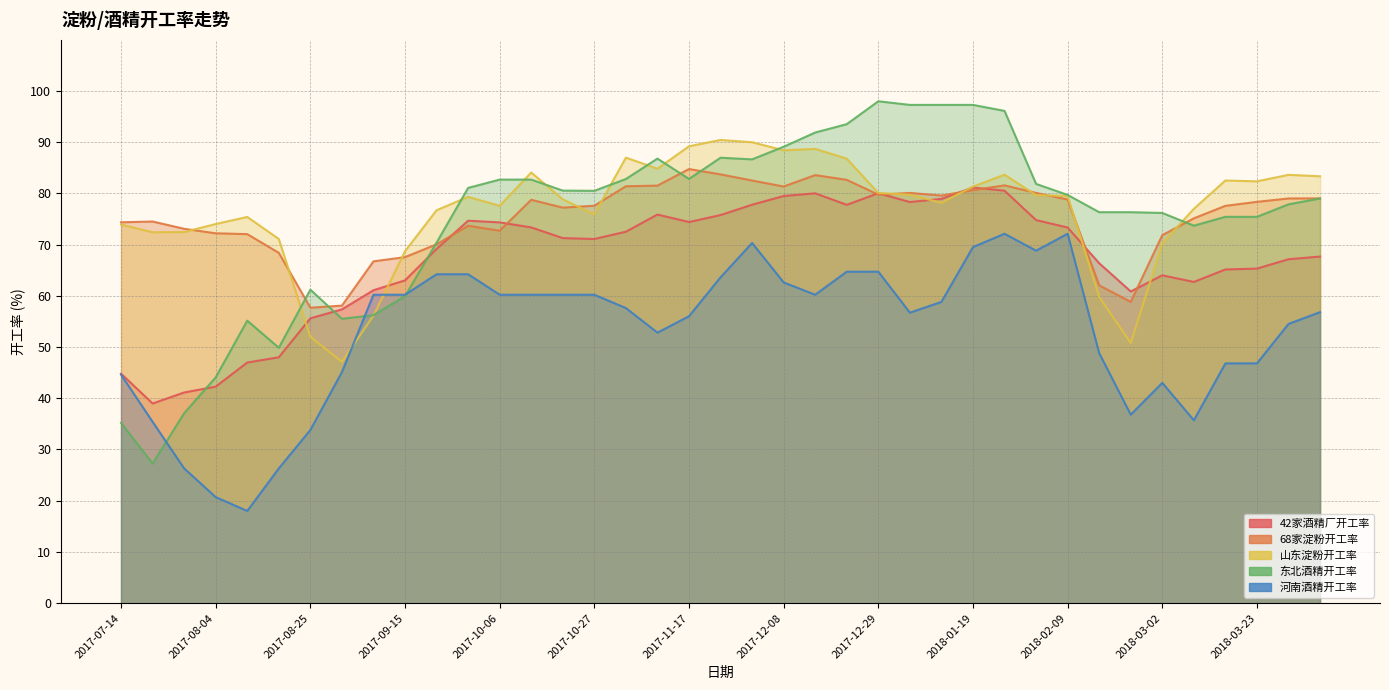

Rank the categories by 山东淀粉开工率 value from lowest to highest.

2017-09-01, 2018-02-23, 2017-08-25, 2017-09-08, 2018-02-16, 2017-09-15, 2018-03-02, 2017-08-18, 2017-07-21, 2017-07-28, 2017-07-14, 2017-08-04, 2017-08-11, 2017-10-27, 2017-09-22, 2018-03-09, 2017-10-06, 2018-01-12, 2017-10-20, 2017-09-29, 2018-02-09, 2018-02-02, 2018-01-05, 2017-12-29, 2018-01-19, 2018-03-23, 2018-03-16, 2018-04-06, 2018-03-30, 2018-01-26, 2017-10-13, 2017-11-10, 2017-12-22, 2017-11-03, 2017-12-08, 2017-12-15, 2017-11-17, 2017-12-01, 2017-11-24